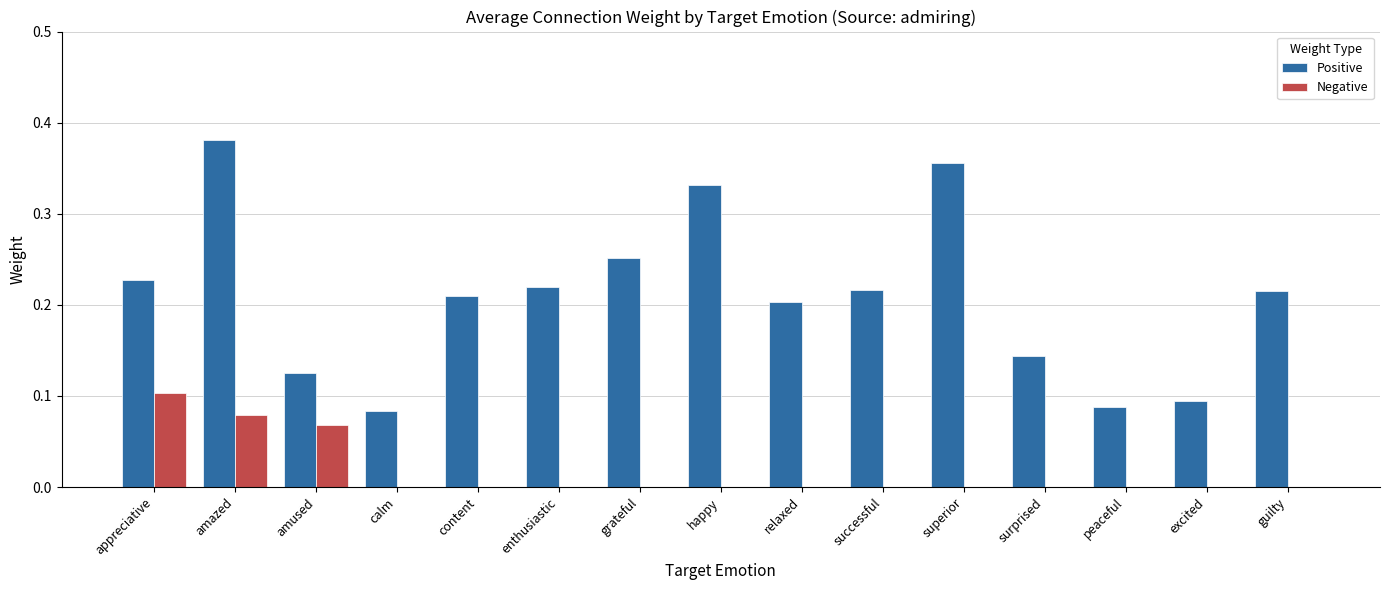

What are all the series names shown in the legend?

Positive, Negative